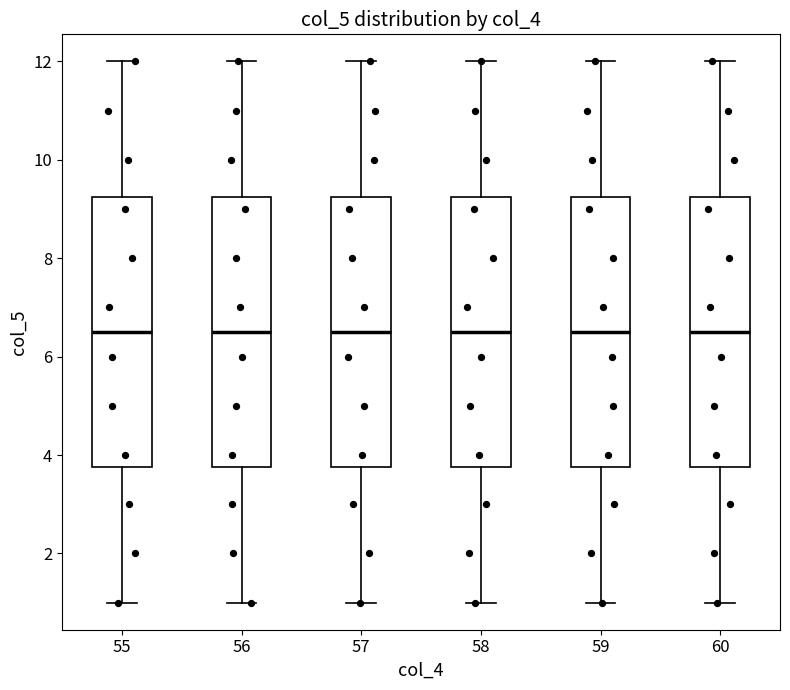

Where does the median line of the box at x = 57 sit on the y-axis? The values are not printed on the chart, so give them approximately, as read against the axis.

6.6